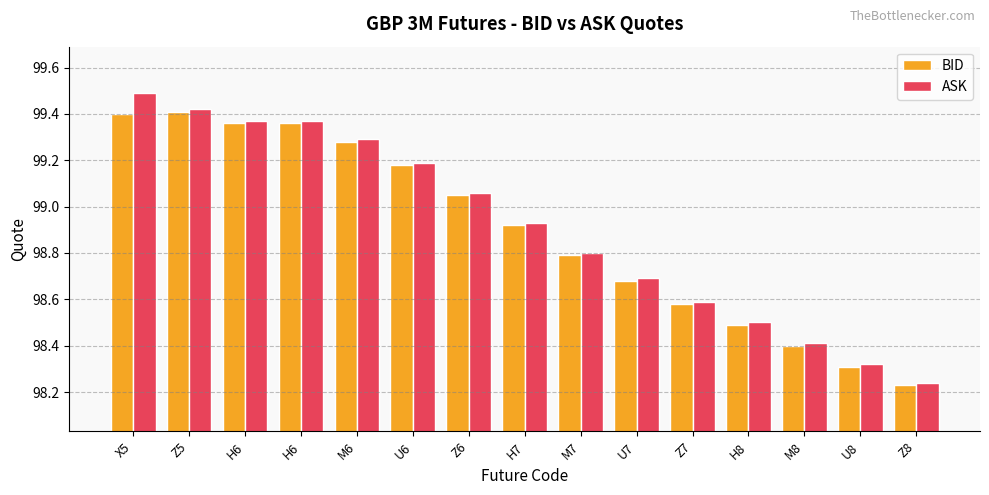

What is the average value of the ASK series?

98.9